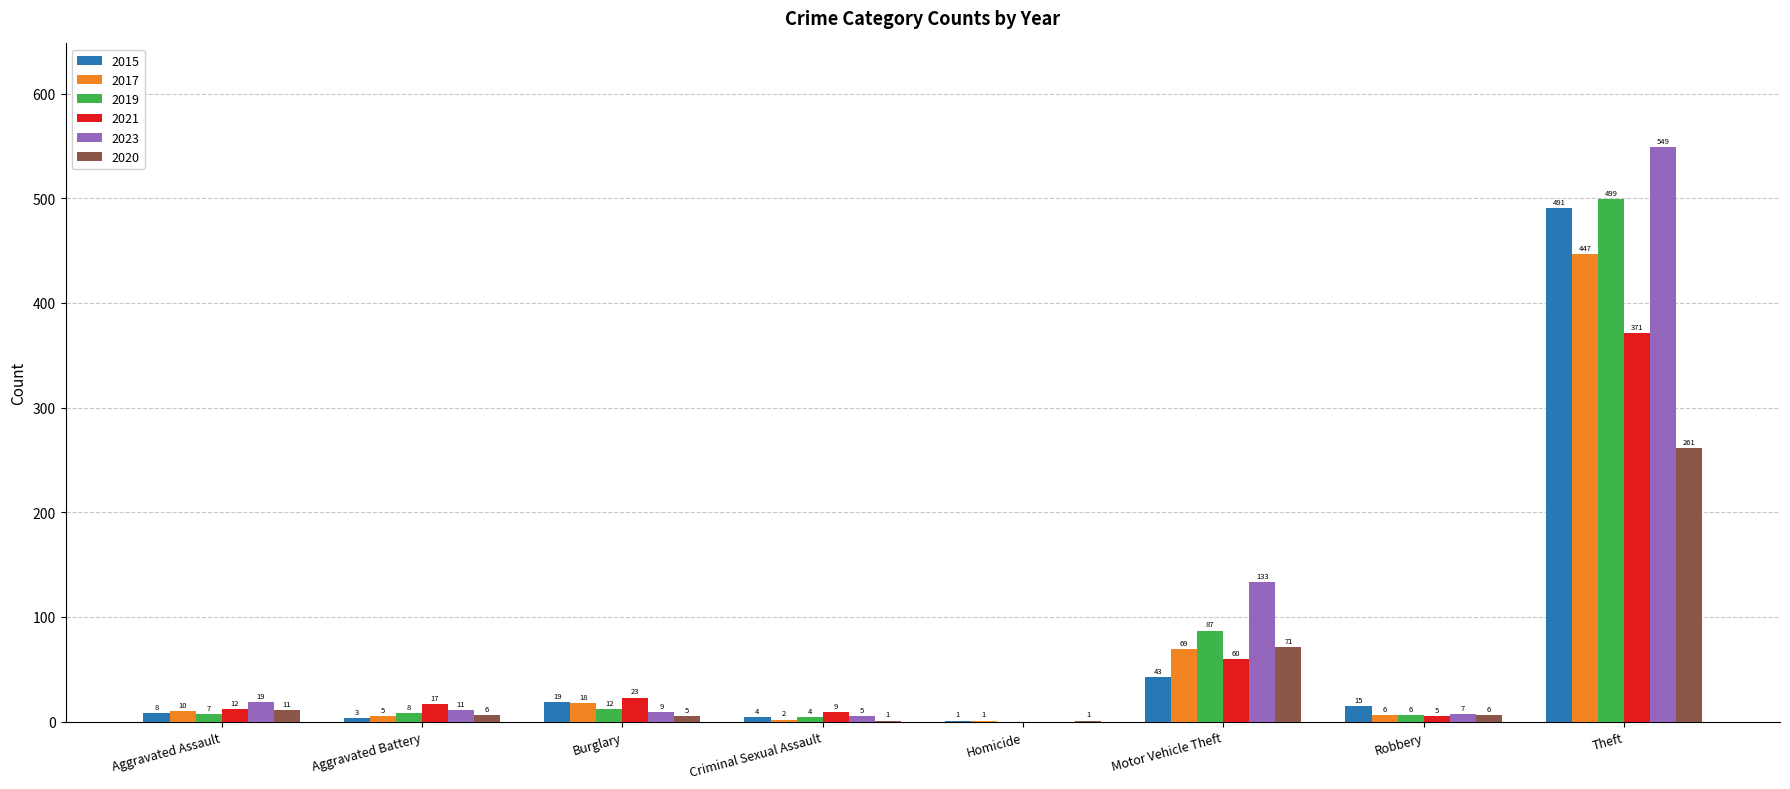

Reading right to left, extract all data points from this chart.

2015: 491	15	43	1	4	19	3	8
2017: 447	6	69	1	2	18	5	10
2019: 499	6	87	0	4	12	8	7
2021: 371	5	60	0	9	23	17	12
2023: 549	7	133	0	5	9	11	19
2020: 261	6	71	1	1	5	6	11